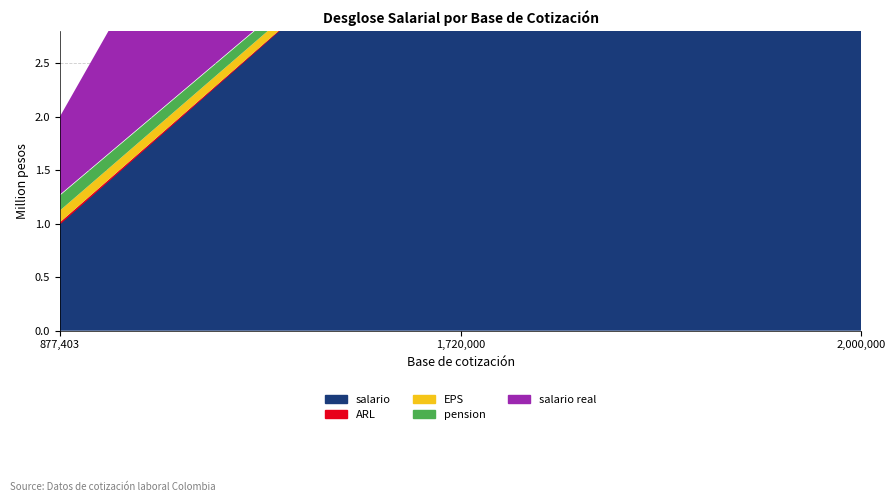

Between 877403 and 1720000, which is larger?

1720000